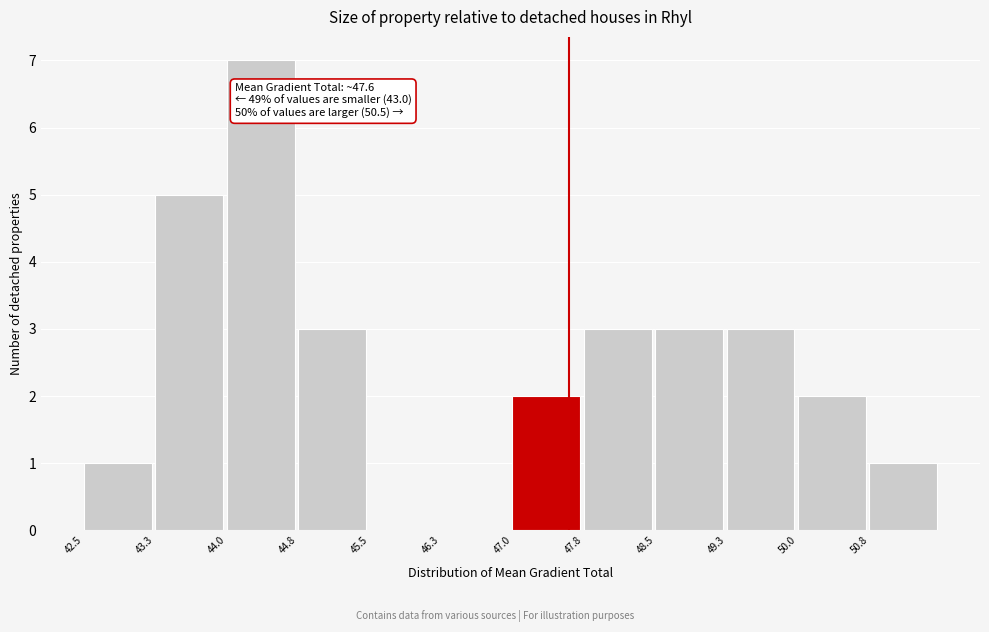

Which range on the x-axis has the tallest bar?

44.0 to 44.8